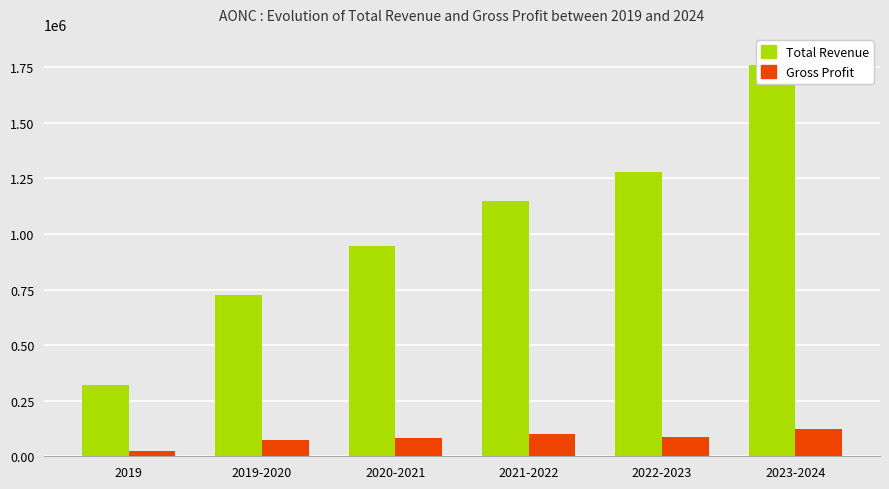

What is the value of the Total Revenue bar at the 6th from the left?

1759500